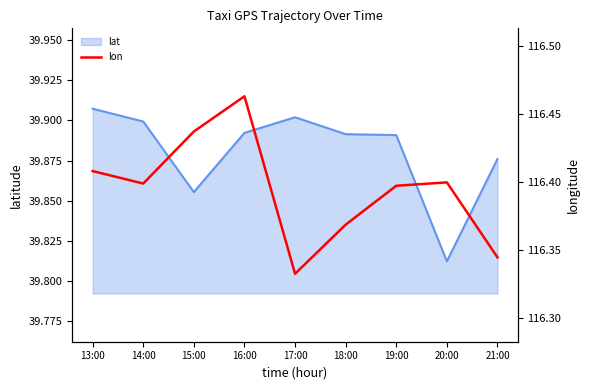

What is the value of the 1st point from the left?

116.4